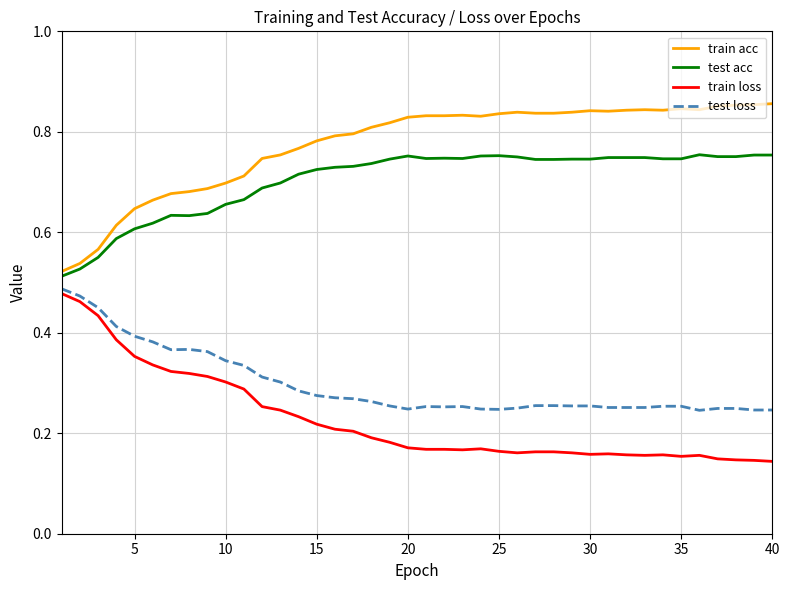

True or false: train acc and train loss cross at least once.

False